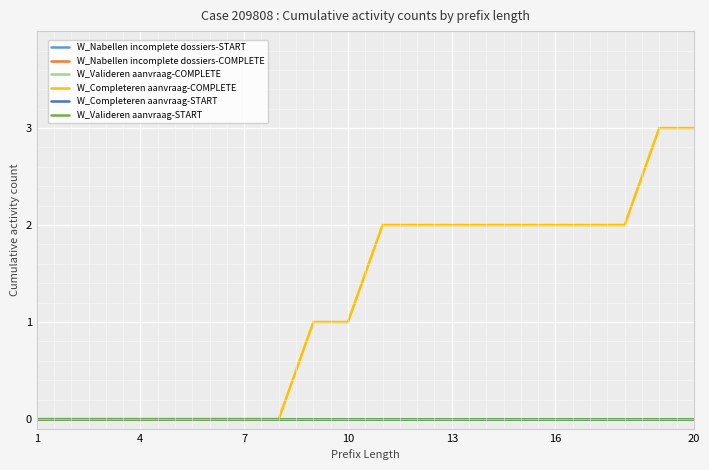

True or false: W_Nabellen incomplete dossiers-START and W_Completeren aanvraag-START cross at least once.

False